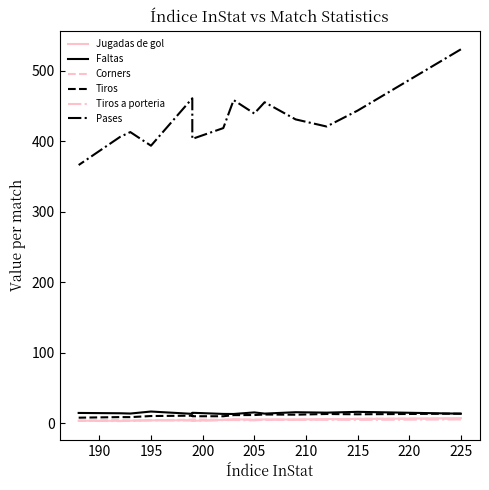

True or false: Faltas has more than 1 interior local peaks.

True